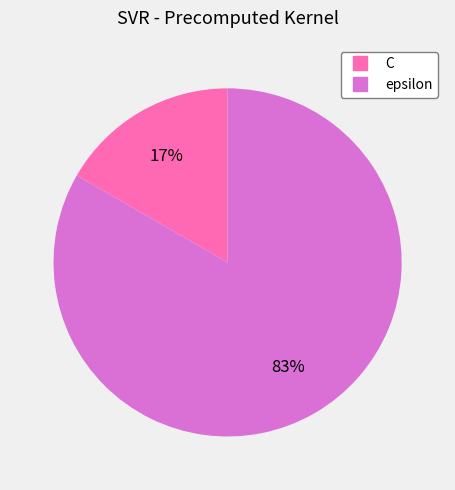

How many slices are in this pie chart?

2